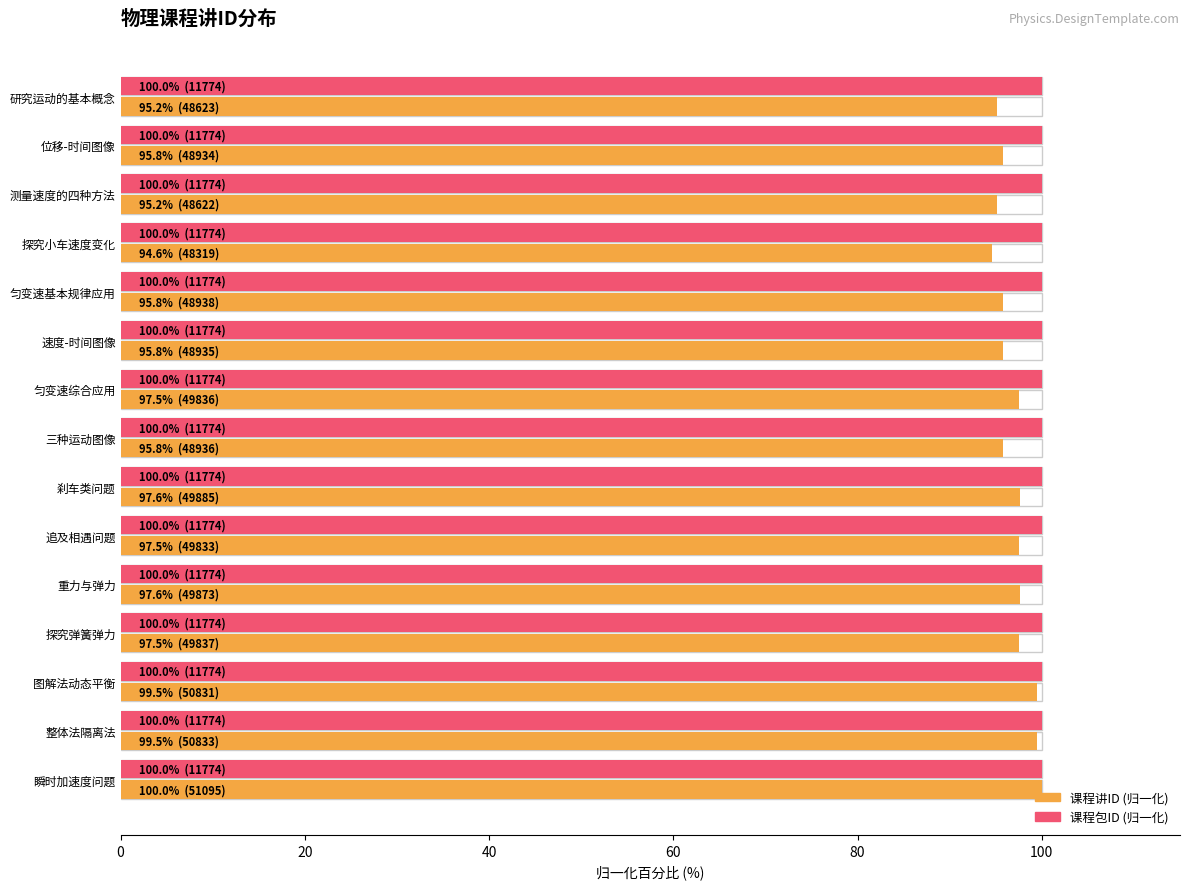

What are all the series names shown in the legend?

课程讲ID (归一化), 课程包ID (归一化)